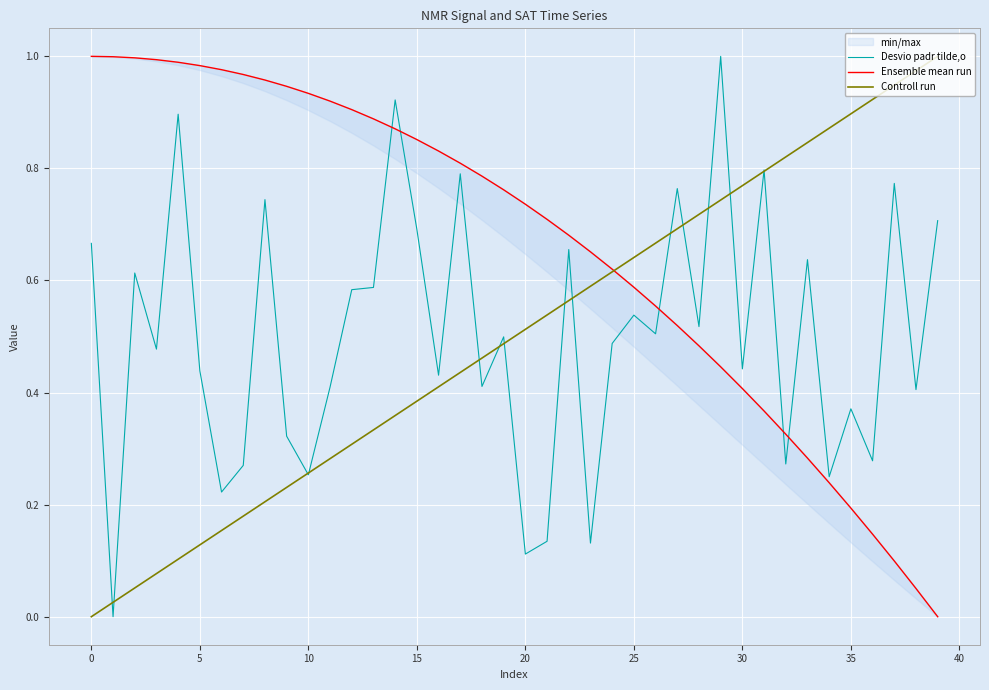

The Ensemble mean run series shows 0.1 at 36. True or false?

True